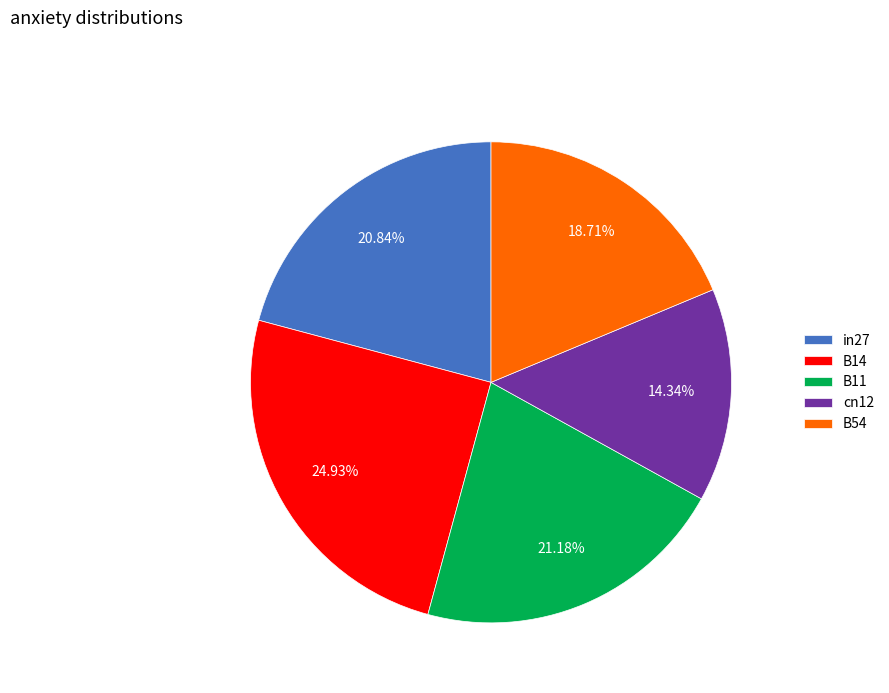

Which category has the smallest portion of the pie?

cn12